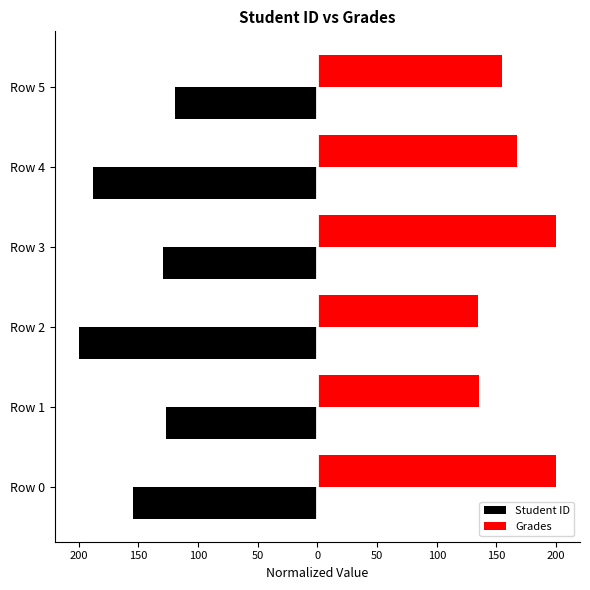

What are all the series names shown in the legend?

Student ID, Grades